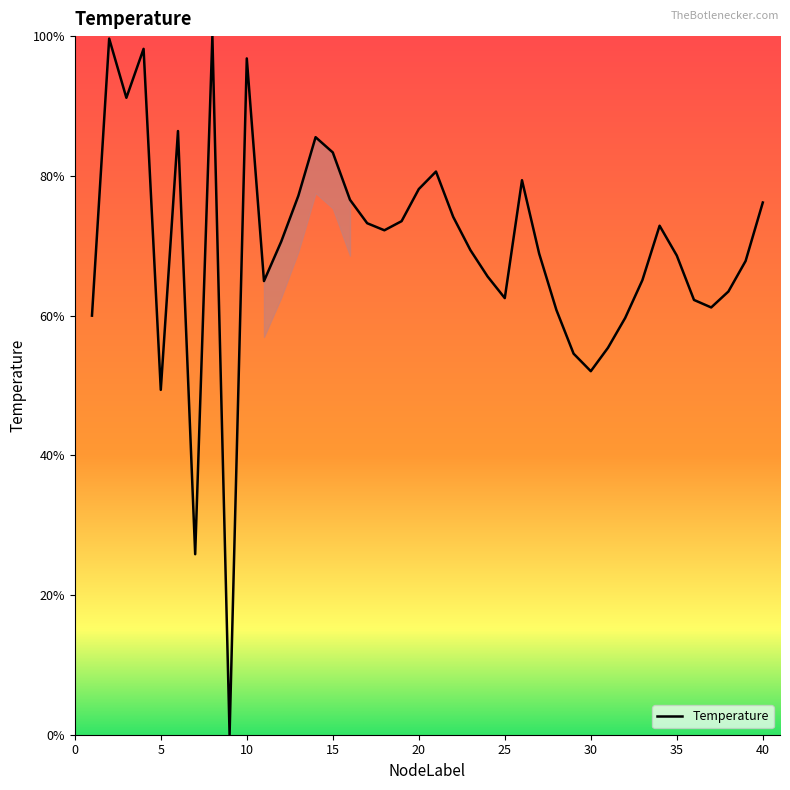

What is the greatest value displayed?

100.0